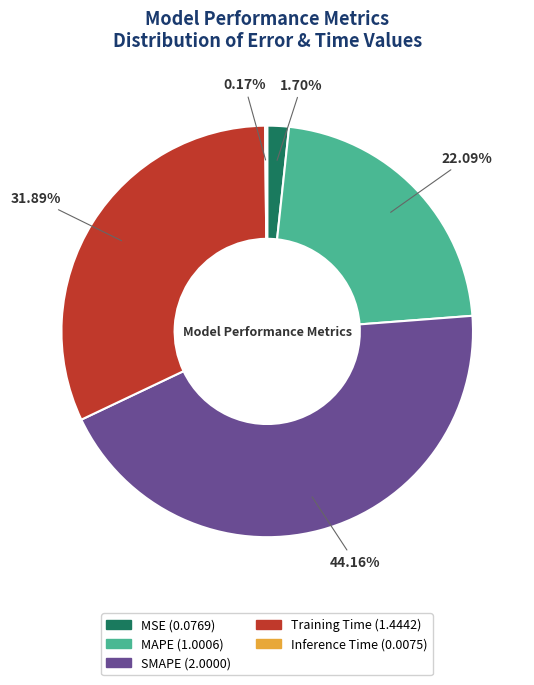

Is it true that Training Time is 32% of the pie?

True